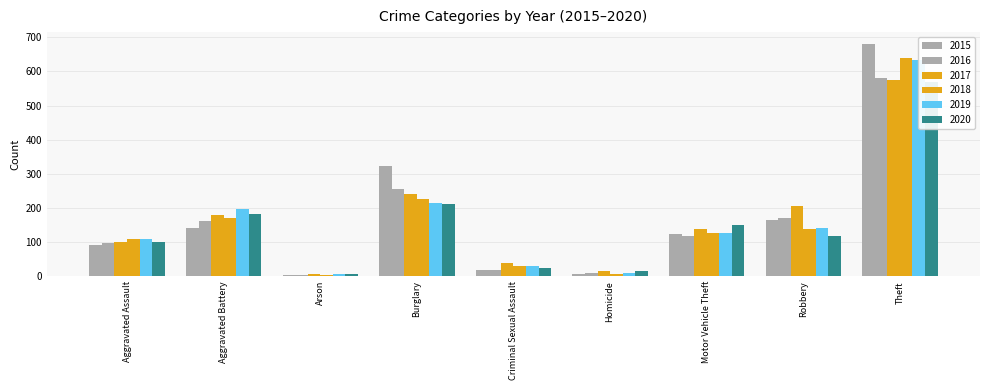

Count the number of data series in this chart.

6